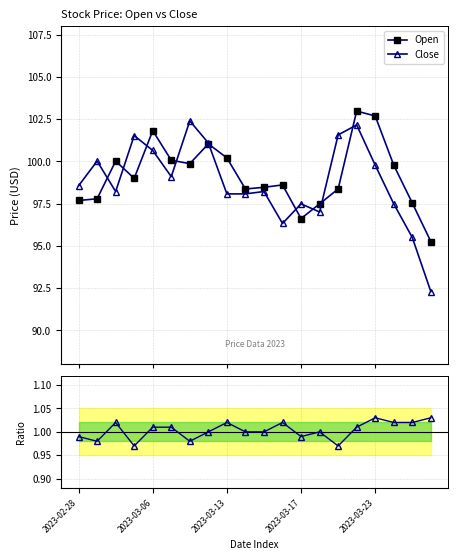

What is the maximum value for Open?

103.0